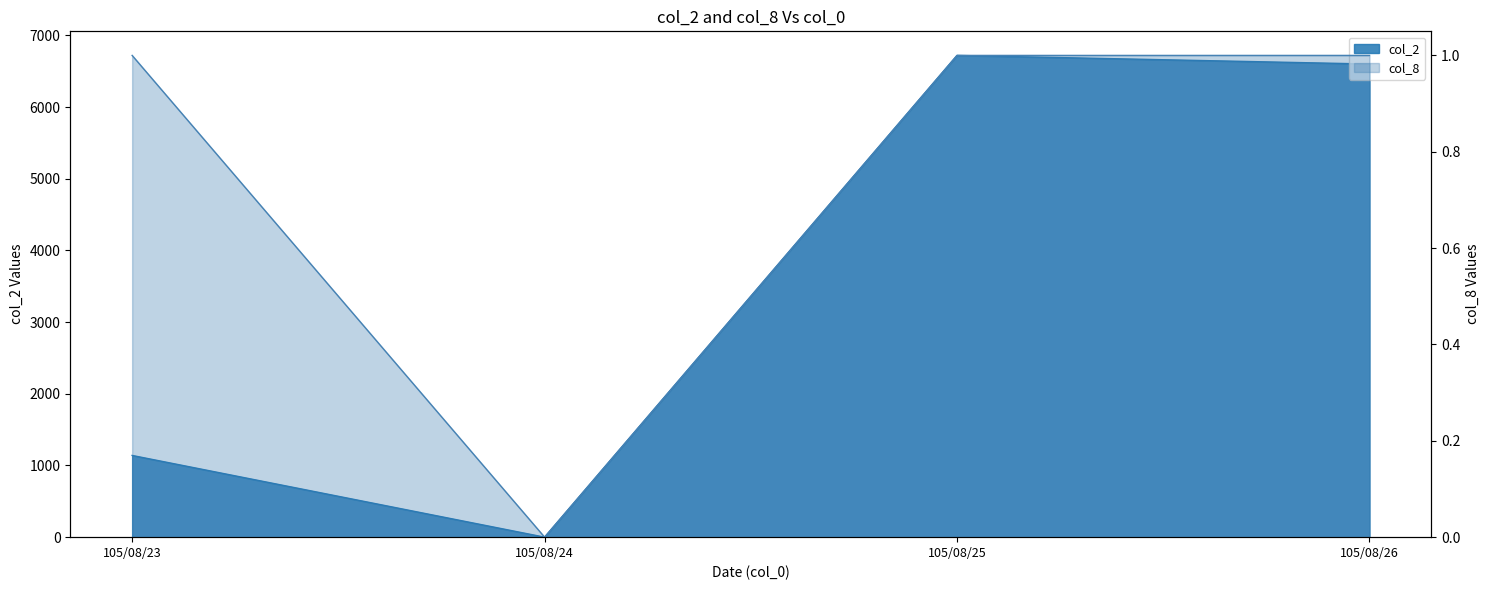

What is the total value across all series at 105/08/26?

6601